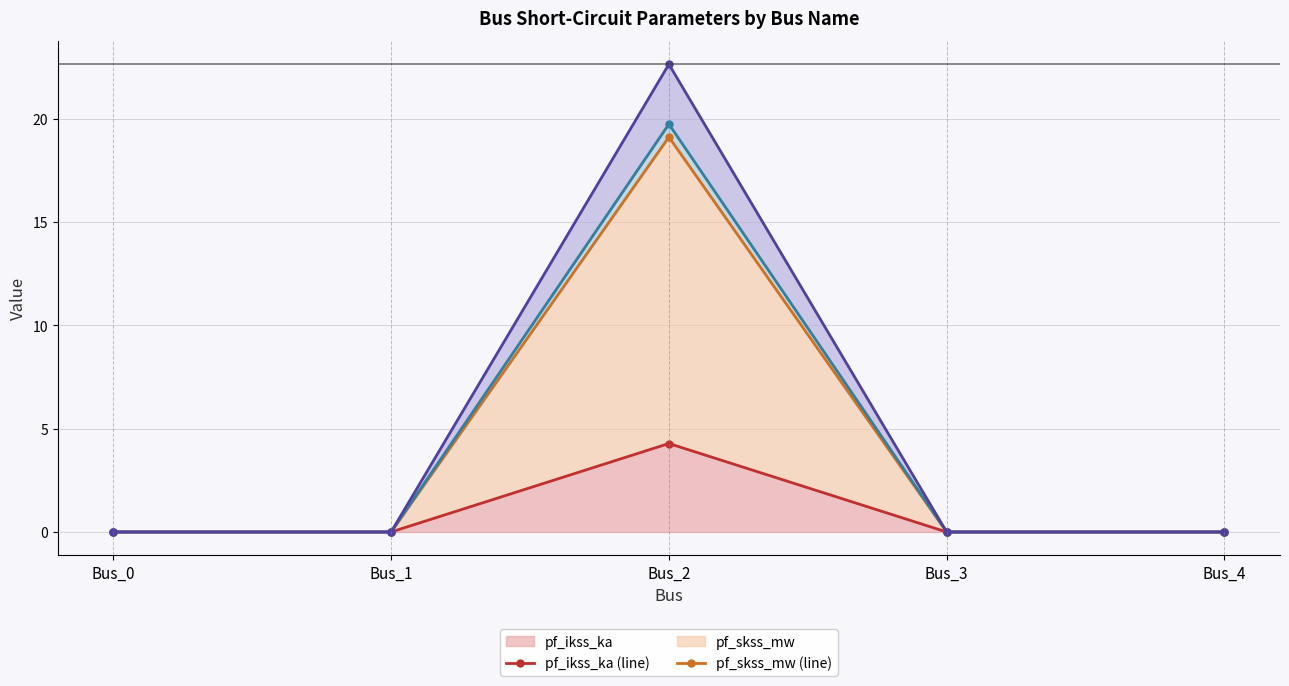

In pf_rk_ohm (line), how many points are higher than both neighbors (excluding endpoints)?

1